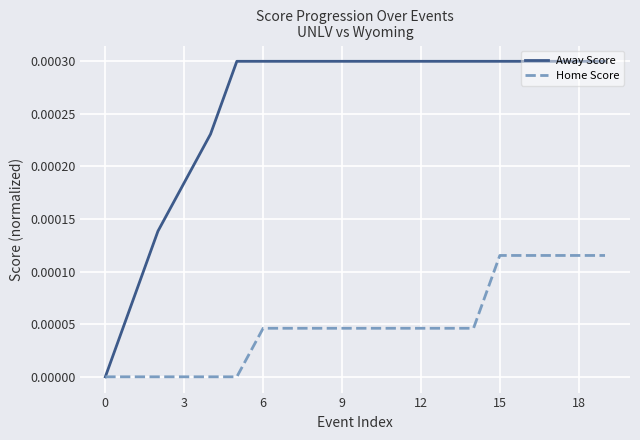

Does the chart have visible grid lines?

Yes